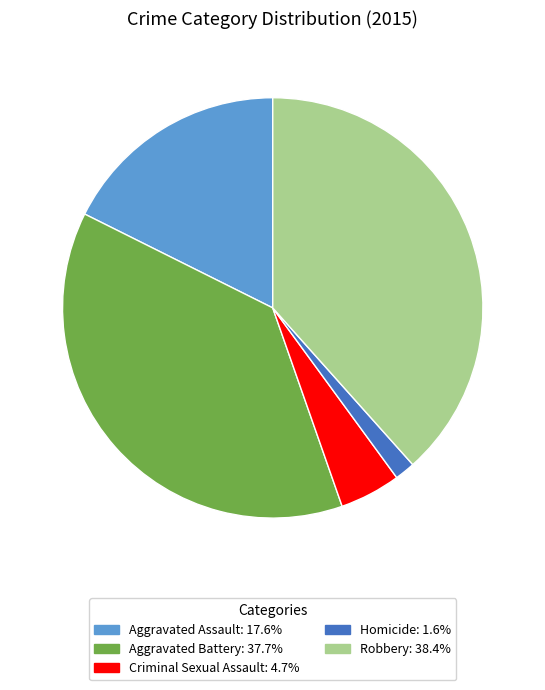

Is there any slice that represents more than half of the pie?

No